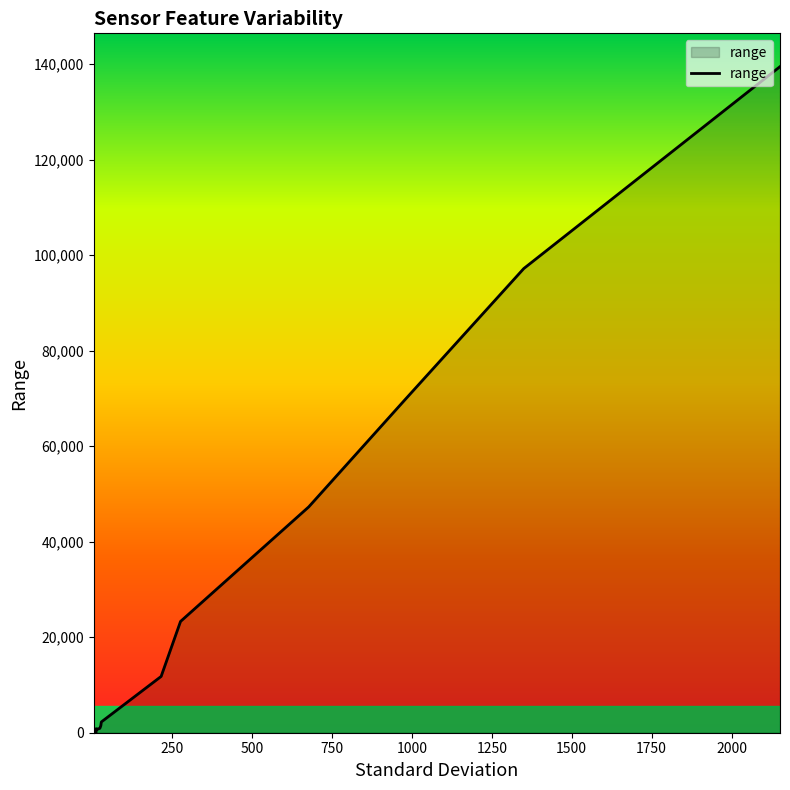

What is the difference between the maximum and minimum values?

139418.8